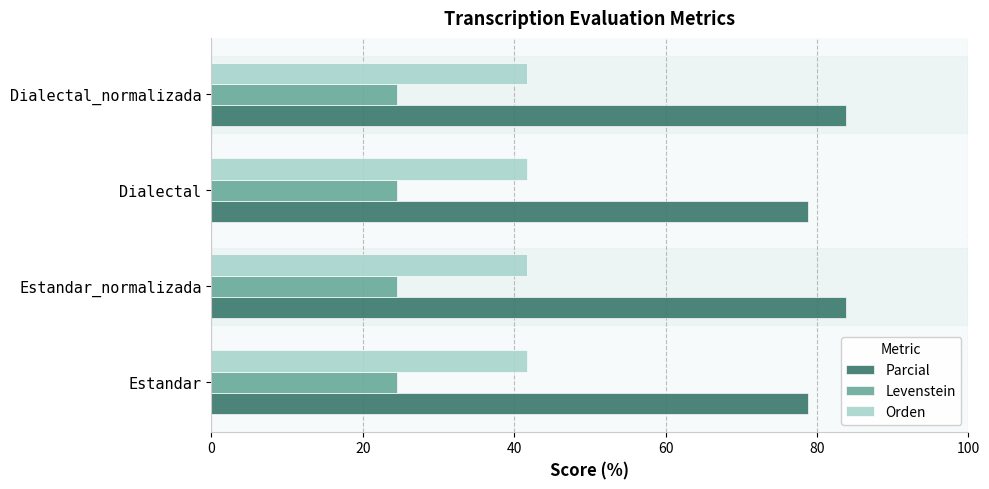

What is the spread (max minus min) of values at Estandar_normalizada?

59.3